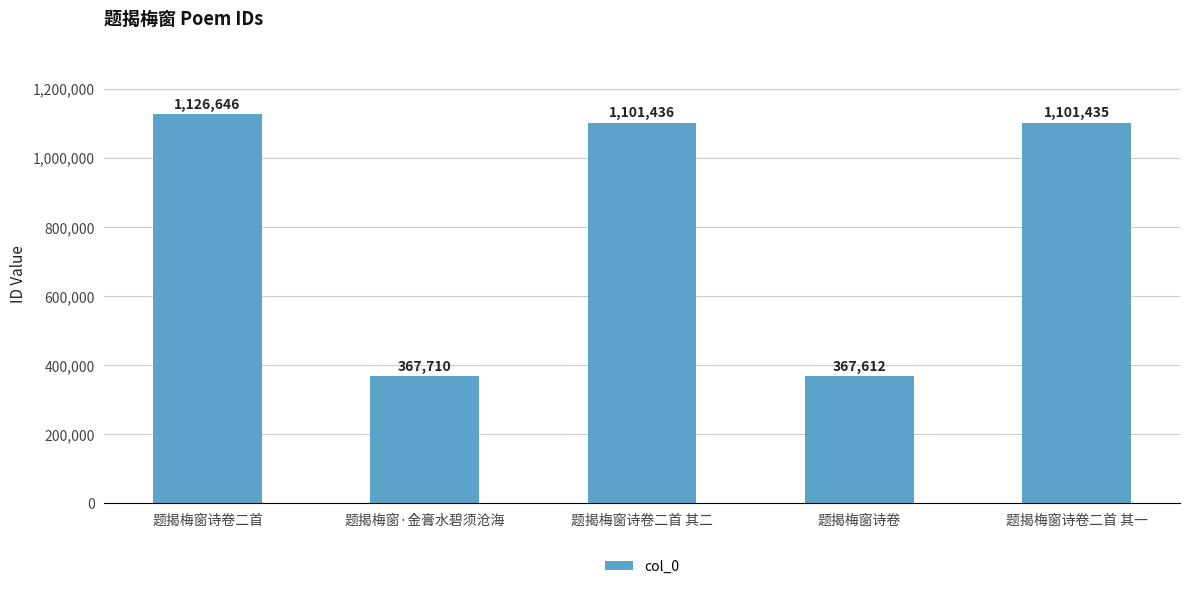

How many bars are there in total?

5